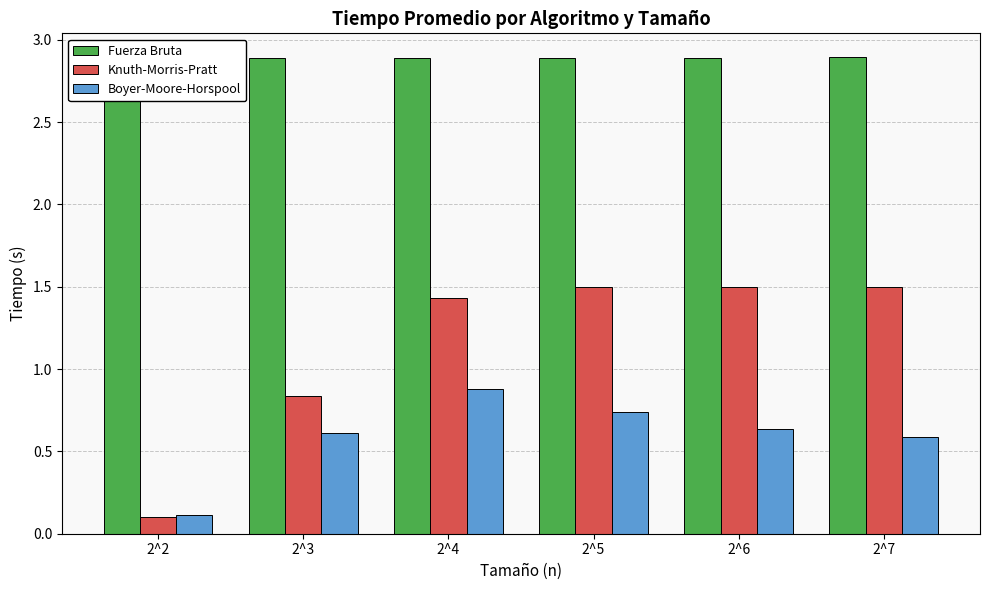

Reading left to right, extract all data points from this chart.

Fuerza Bruta: 2^2=2.9	2^3=2.9	2^4=2.9	2^5=2.9	2^6=2.9	2^7=2.9
Knuth-Morris-Pratt: 2^2=0.1	2^3=0.8	2^4=1.4	2^5=1.5	2^6=1.5	2^7=1.5
Boyer-Moore-Horspool: 2^2=0.1	2^3=0.6	2^4=0.9	2^5=0.7	2^6=0.6	2^7=0.6